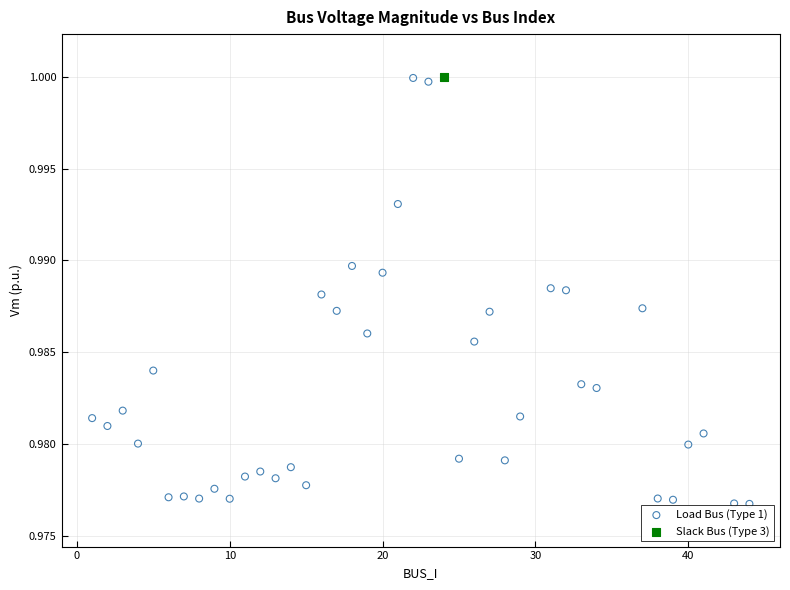

What are all the series names shown in the legend?

Load Bus (Type 1), Slack Bus (Type 3)